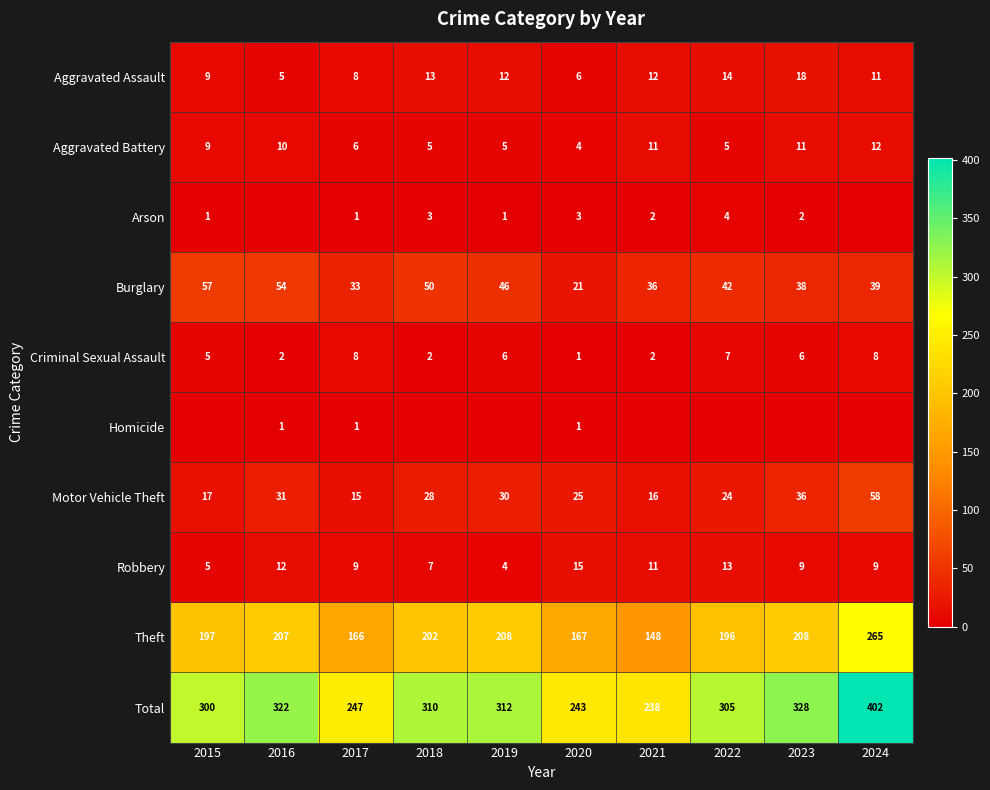

Which category has the lowest value across all series?

2016